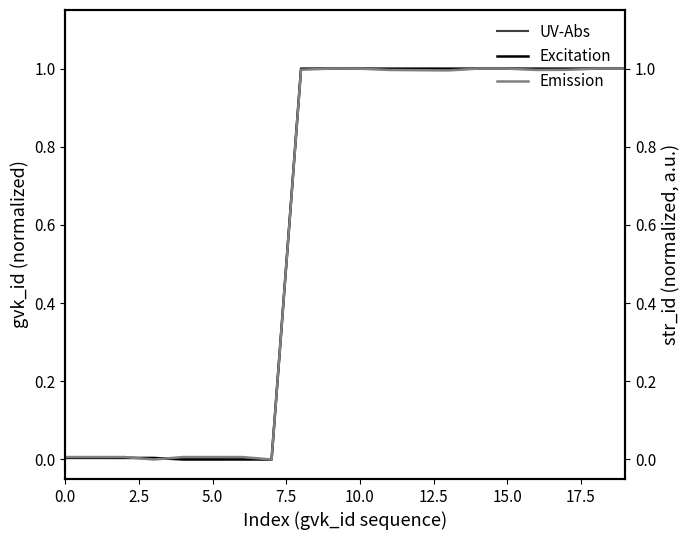

What is the difference between the maximum and minimum values in the UV-Abs series?

1.0